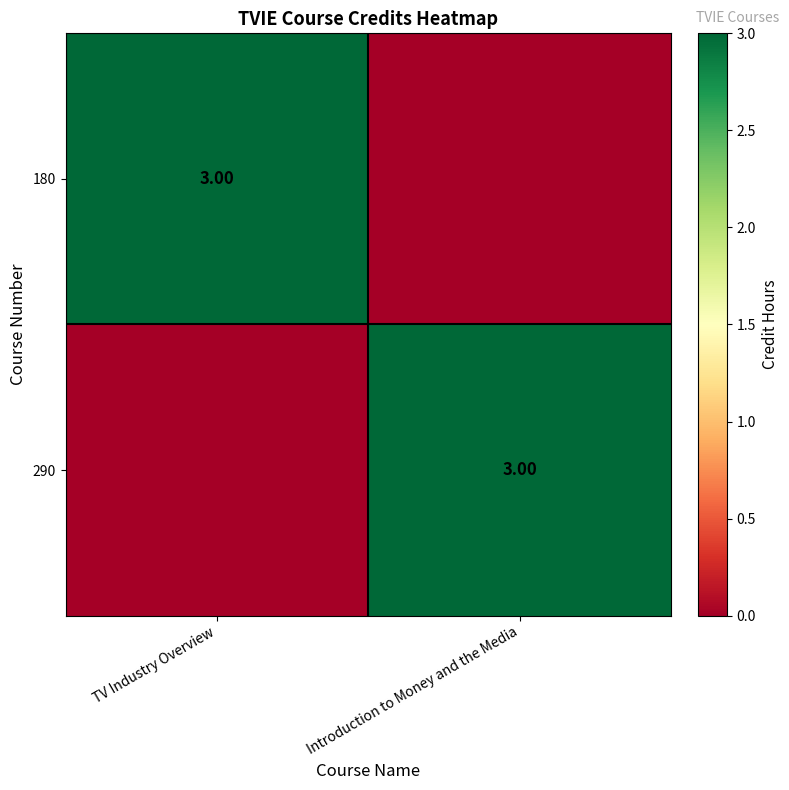

At how many categories does at least one series exceed 0?

2